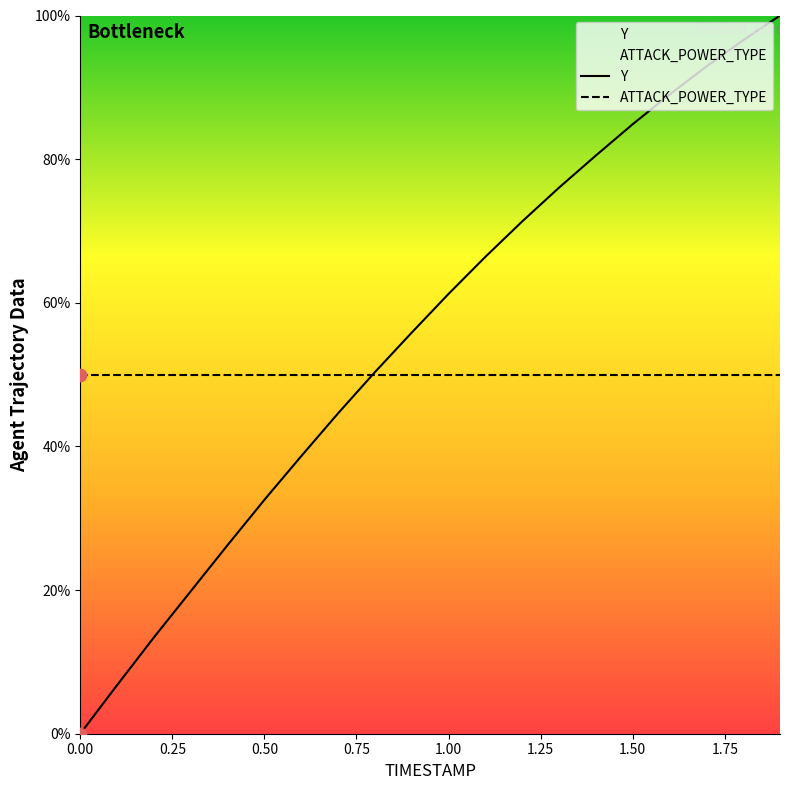

Which series contains the highest Y value?

Y